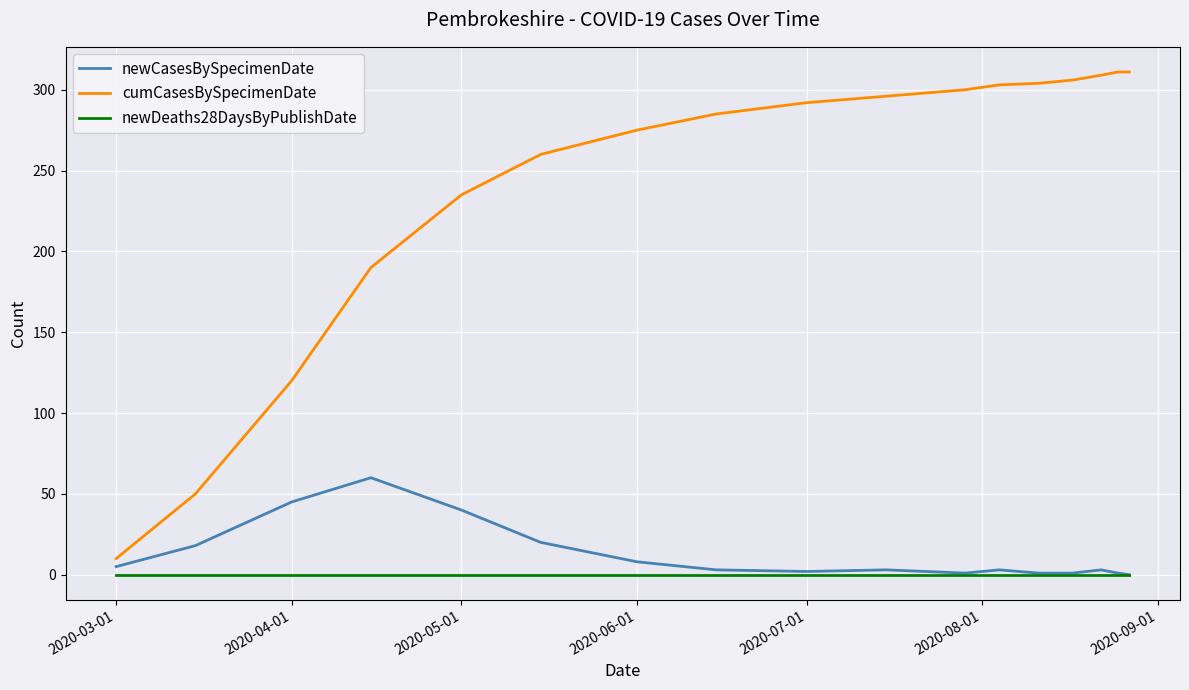

What is the difference between the maximum and minimum values in the cumCasesBySpecimenDate series?

301